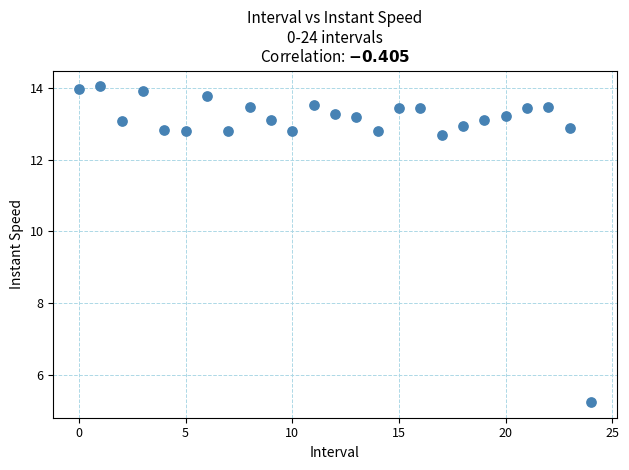

What is the range of Y values (max minus min)?

8.8